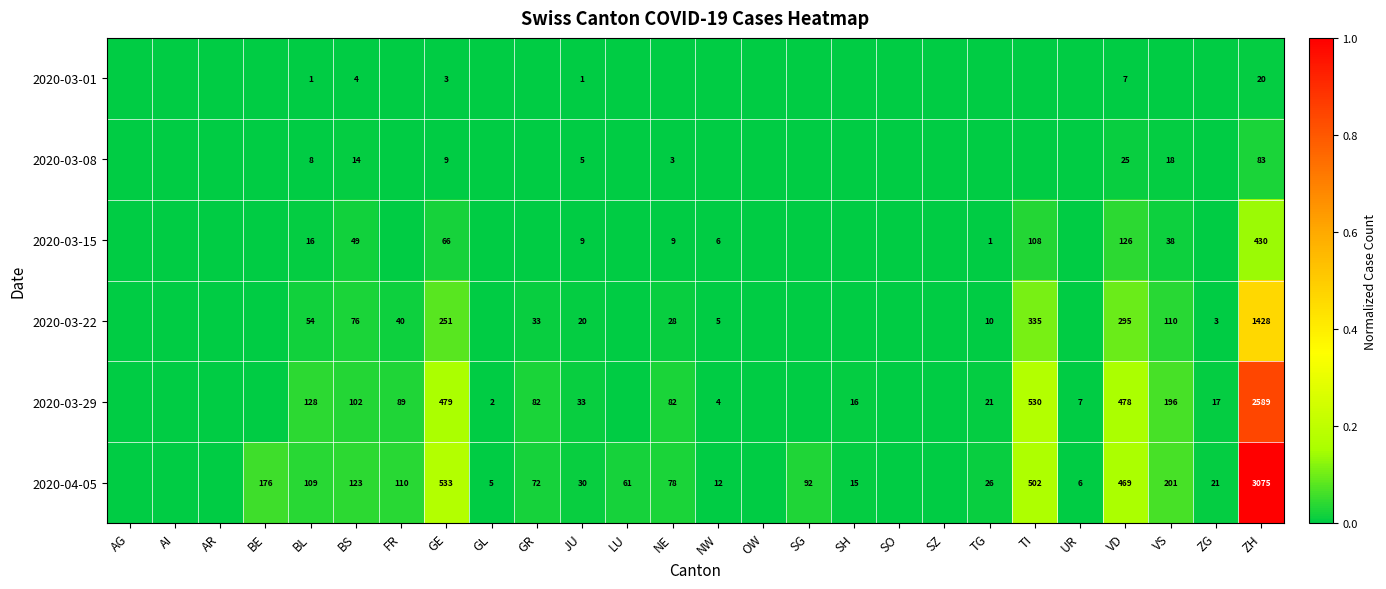

How many categories are shown in the chart?

26